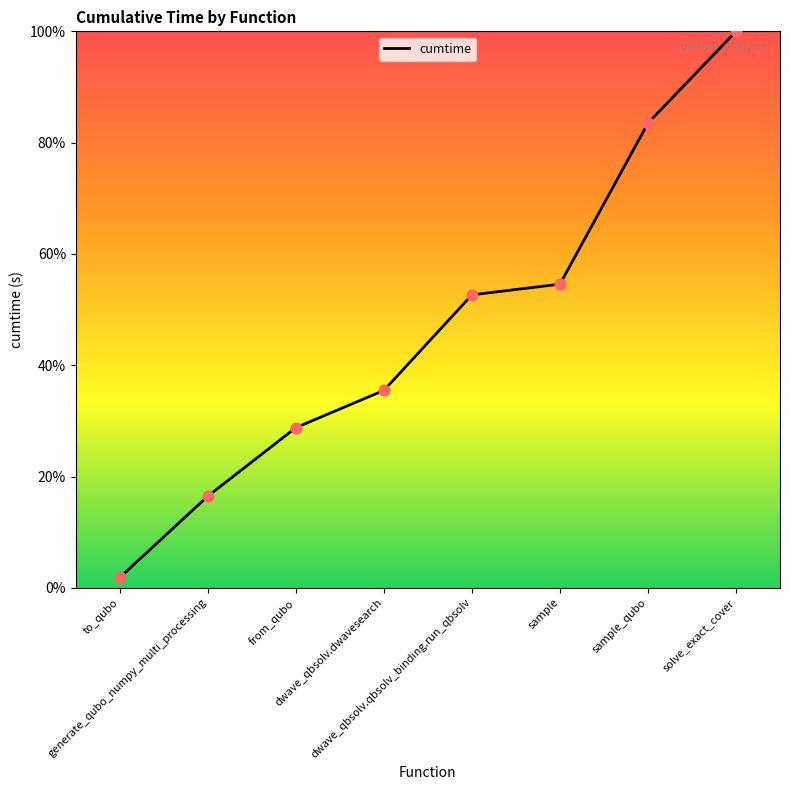

Which has a higher value, solve_exact_cover or to_qubo?

solve_exact_cover